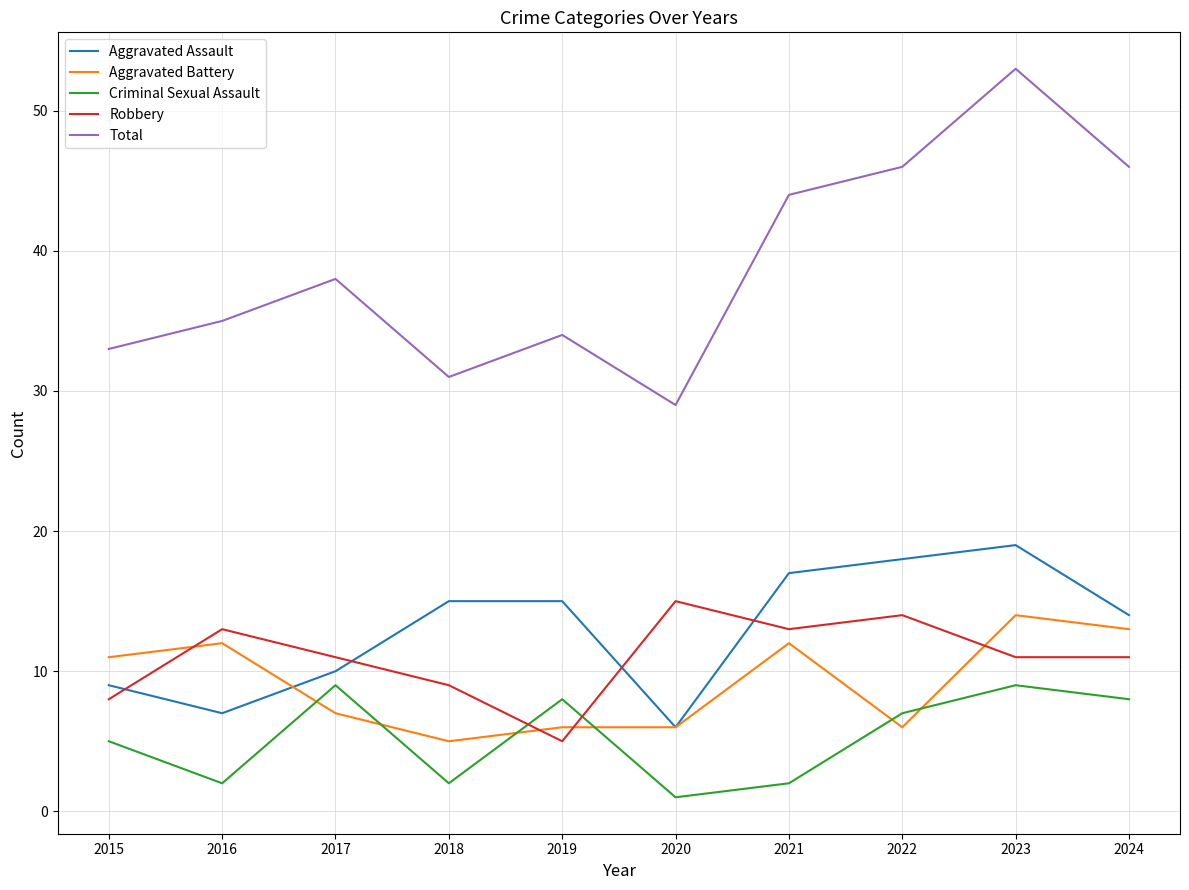

What is the difference between the Total values at 2021 and 2017?

6